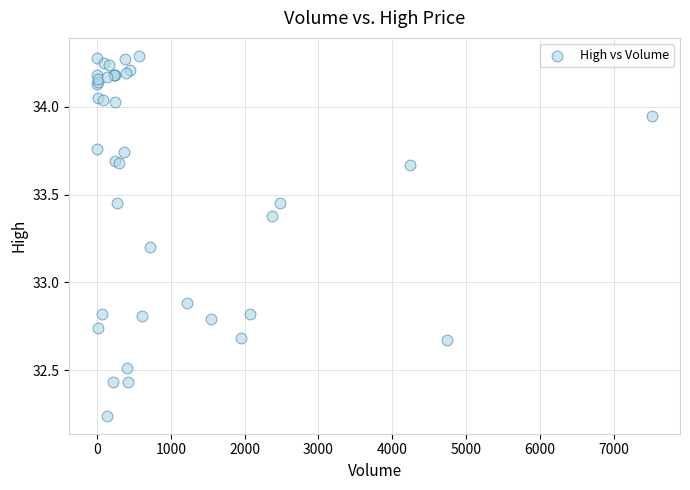

What Y value in the scatter plot is closest to 33?

32.9